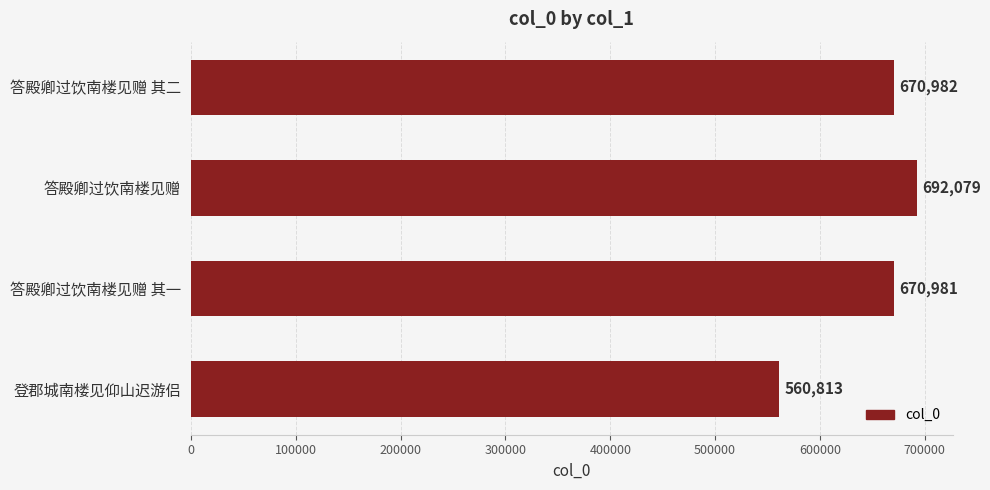

At which category does the chart reach its minimum across all series?

登郡城南楼见仰山迟游侣